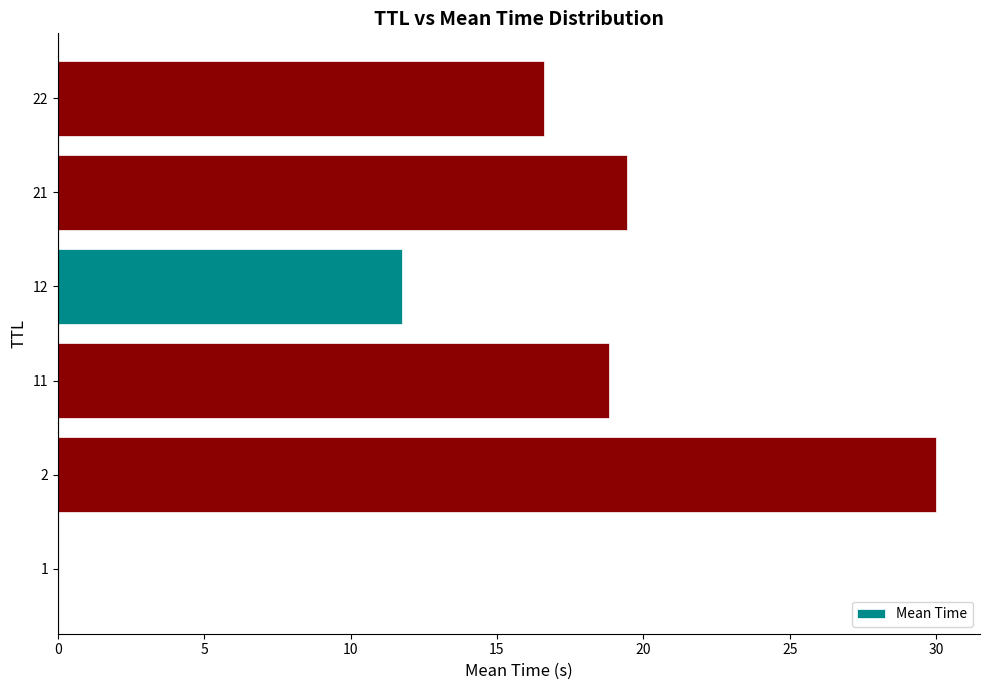

What is the maximum value shown in the chart?

30.0